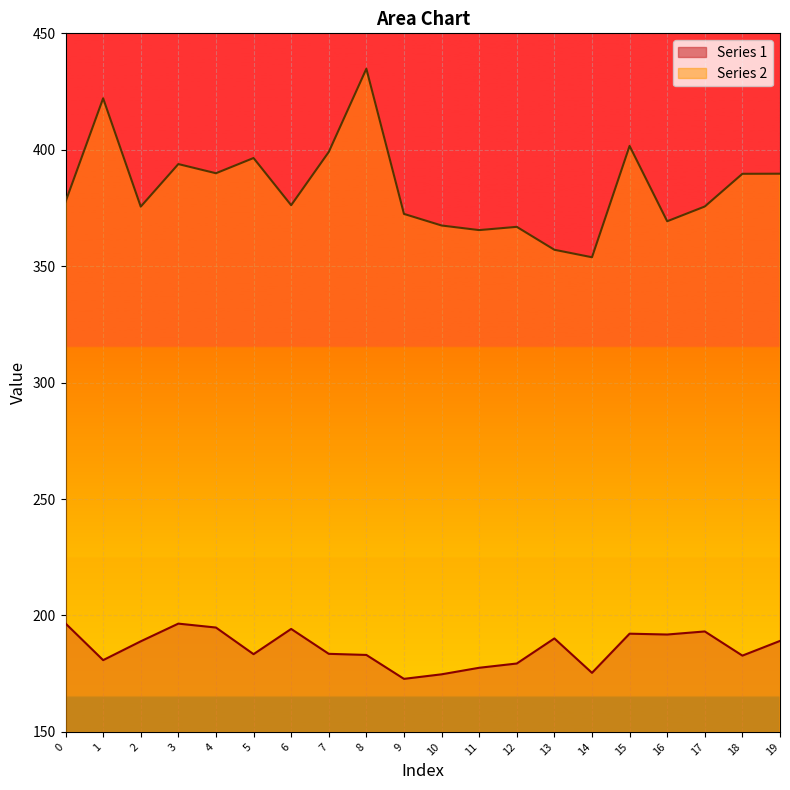

At how many categories does at least one series exceed 345?

20